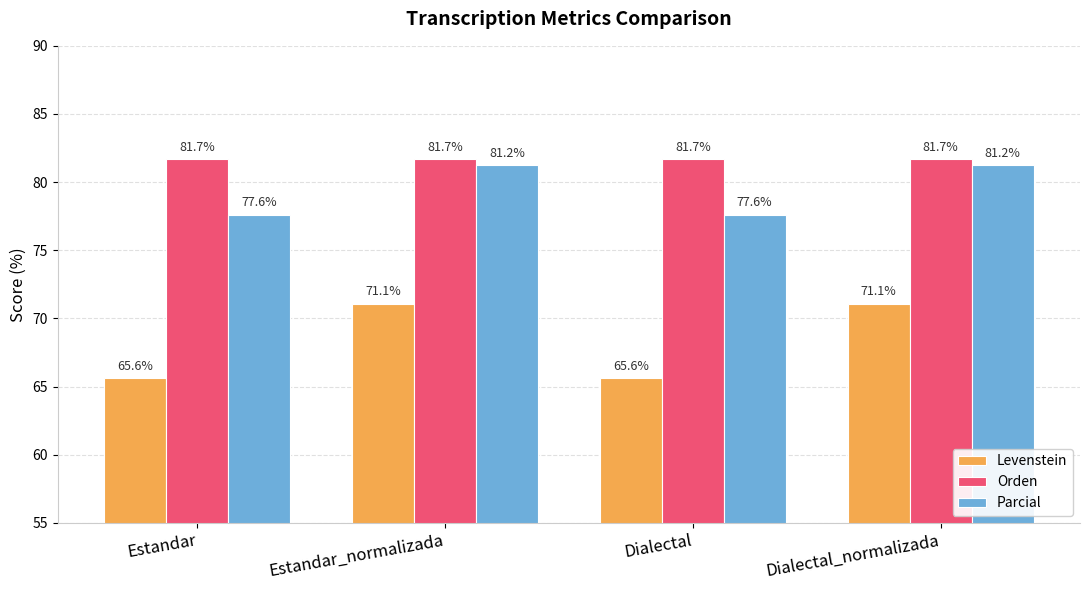

What is the smallest value displayed?

65.6